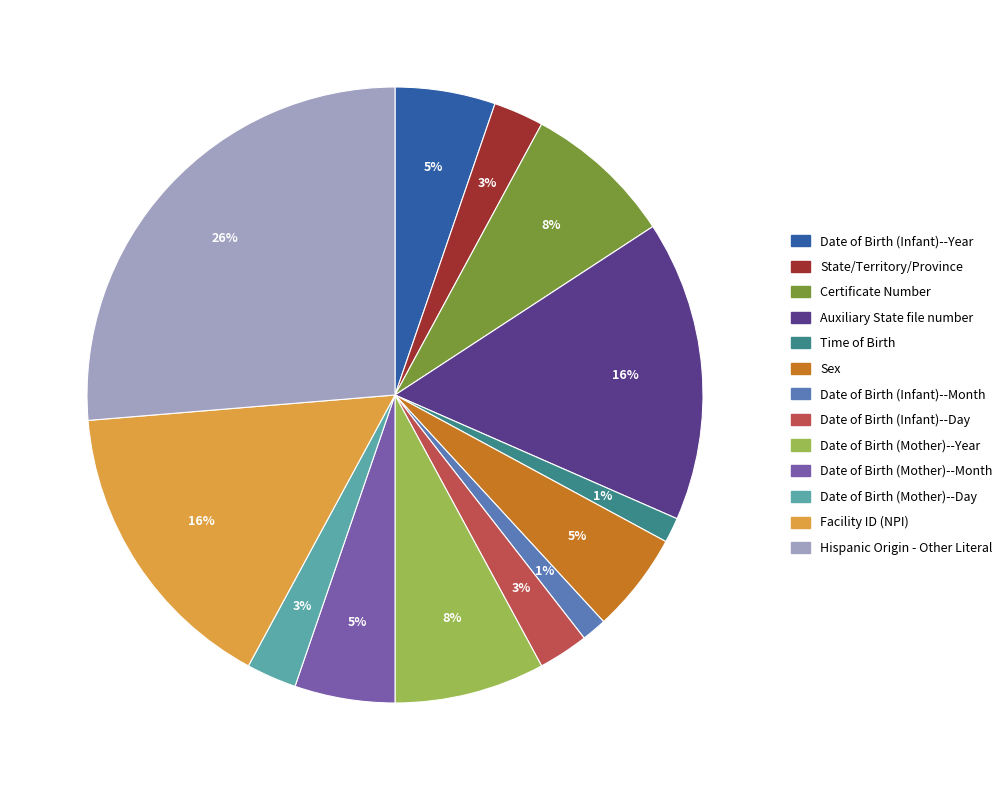

To the nearest percent, what is the difference between the largest and smallest slice percentages?

25%